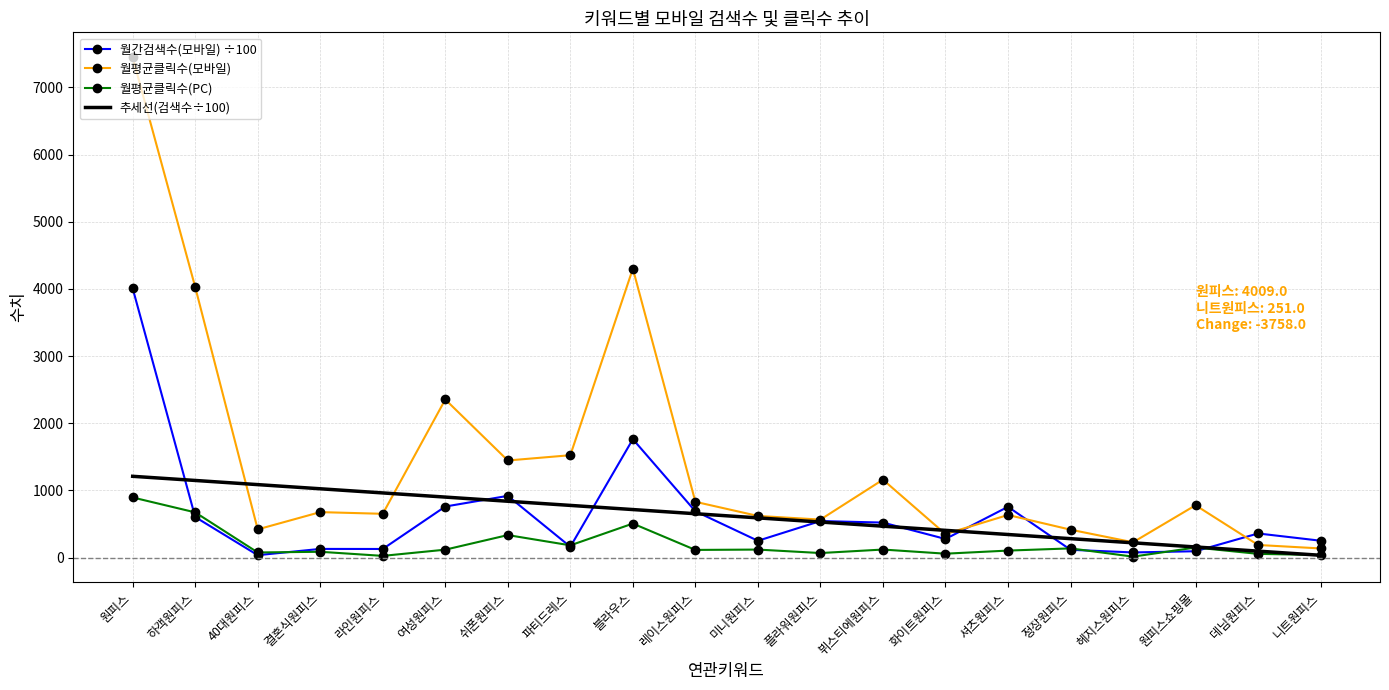

List the series in order of their peak value, highest first.

월평균클릭수(모바일), 월간검색수(모바일) ÷100, 추세선(검색수÷100), 월평균클릭수(PC)